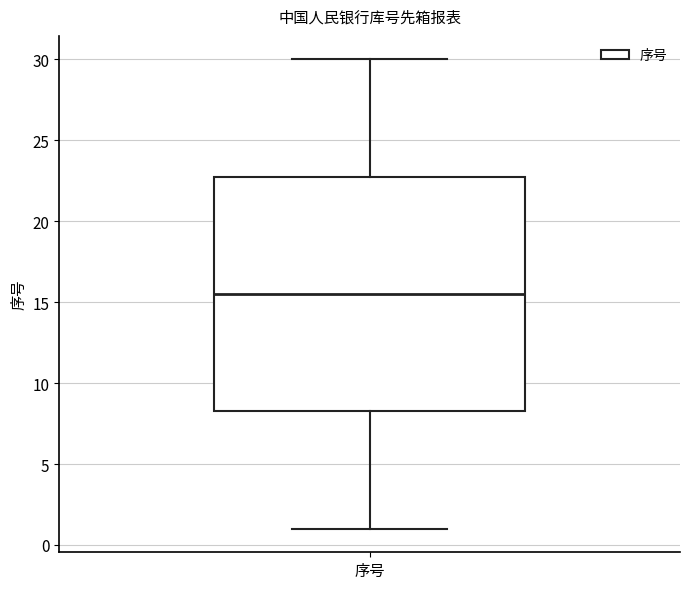

Transcribe this box plot: give where the median line is, the range the box spans, and where the two whiskers end, as read against the y-axis. The values are not printed on the chart, so give them approximately, as read against the axis.

median 15.5, box 8.5 to 23.0, whiskers 1.0 to 30.0